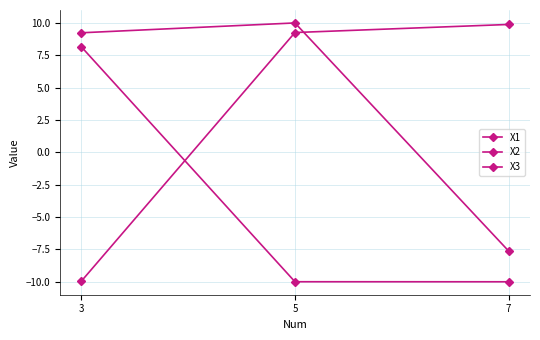

The X3 series shows 10.0 at 5. True or false?

True